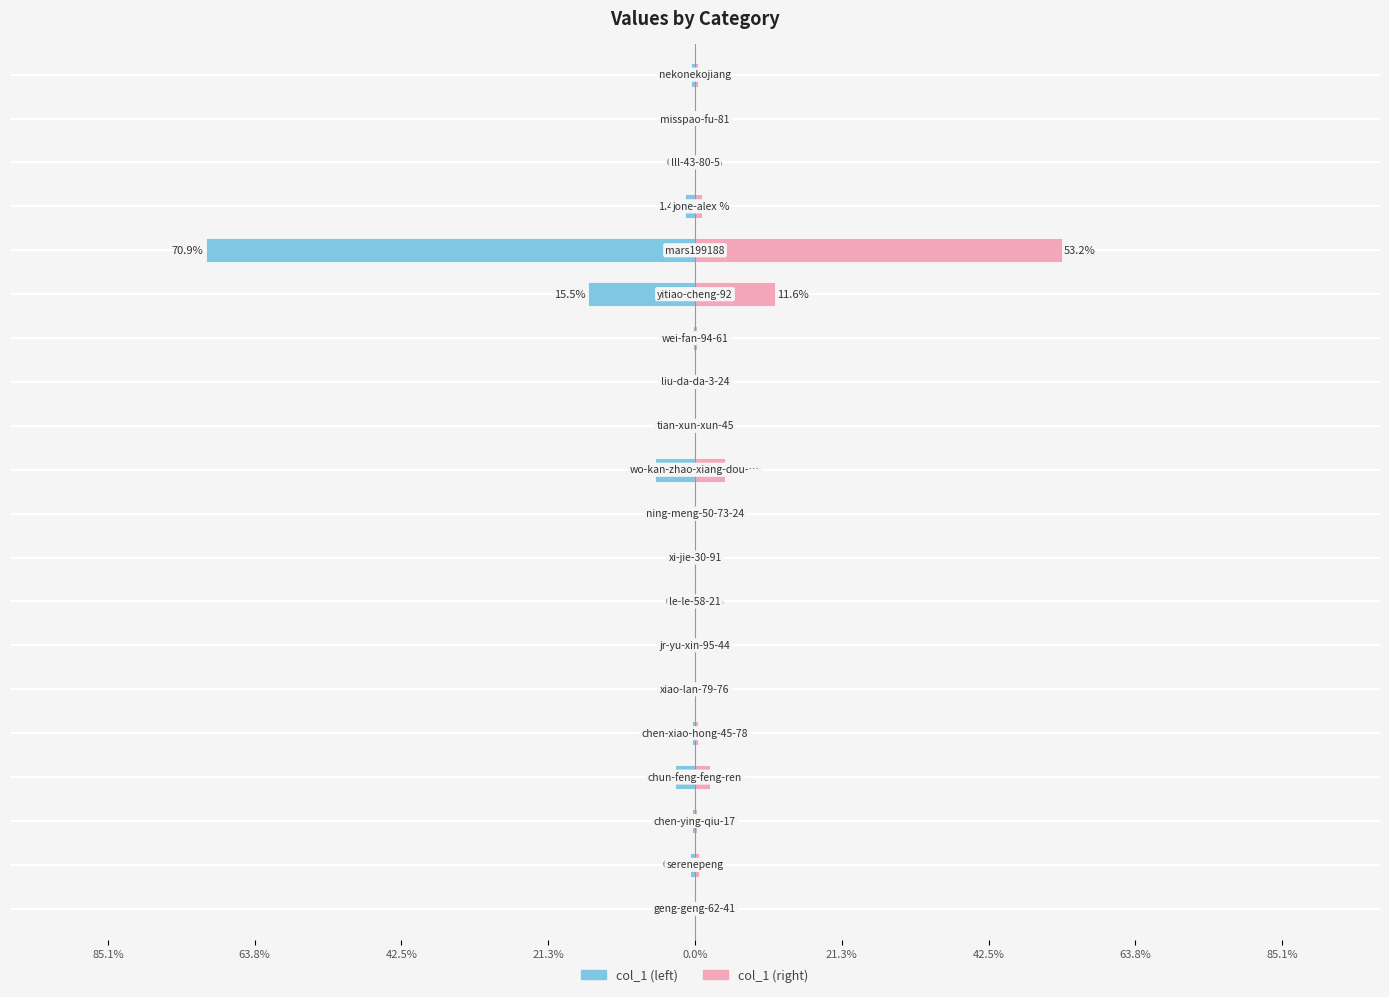

What are all the series names shown in the legend?

col_1 (left), col_1 (right)